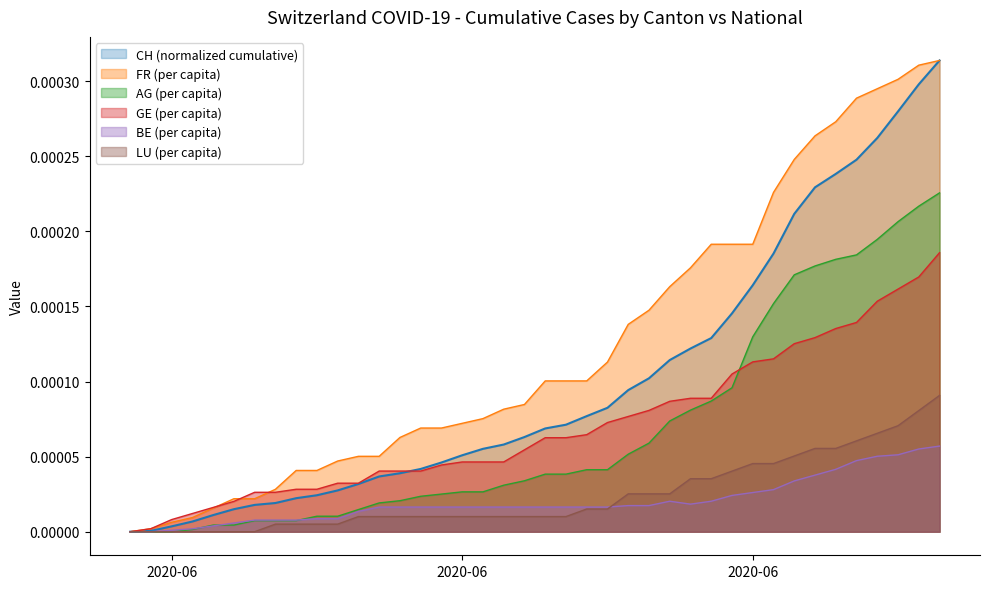

Does the chart have visible grid lines?

No